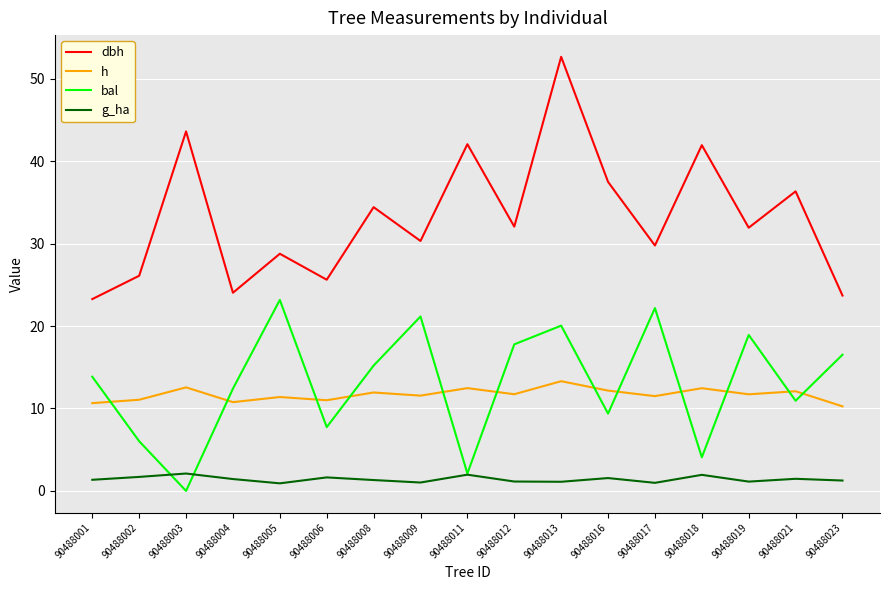

What is the difference between the highest and lowest values at 90488008?

33.1